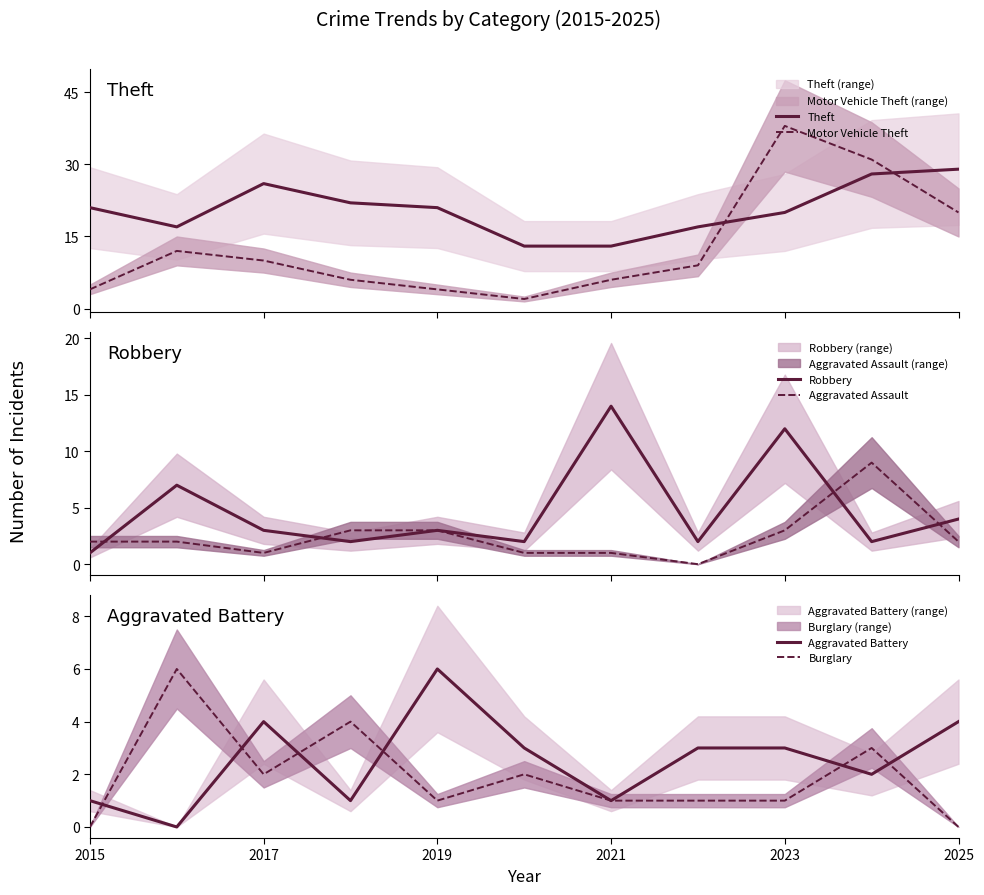

True or false: Motor Vehicle Theft has more than 2 interior local peaks.

False